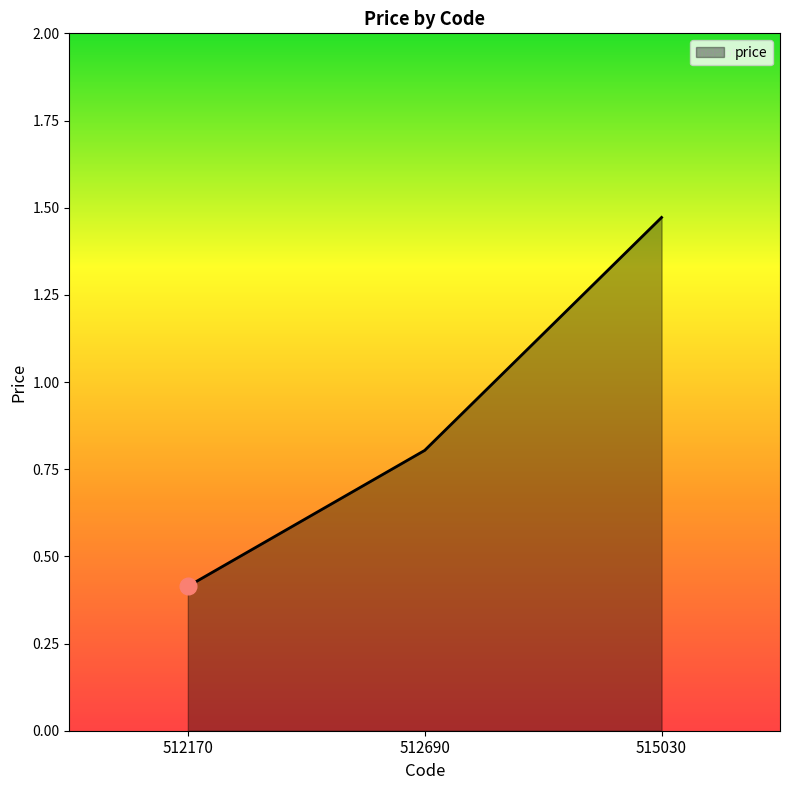

At which label is the value closest to 0?

512170